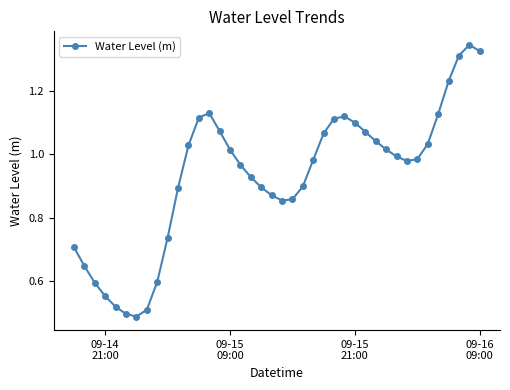

What is the difference between the second highest and minimum values?

0.8